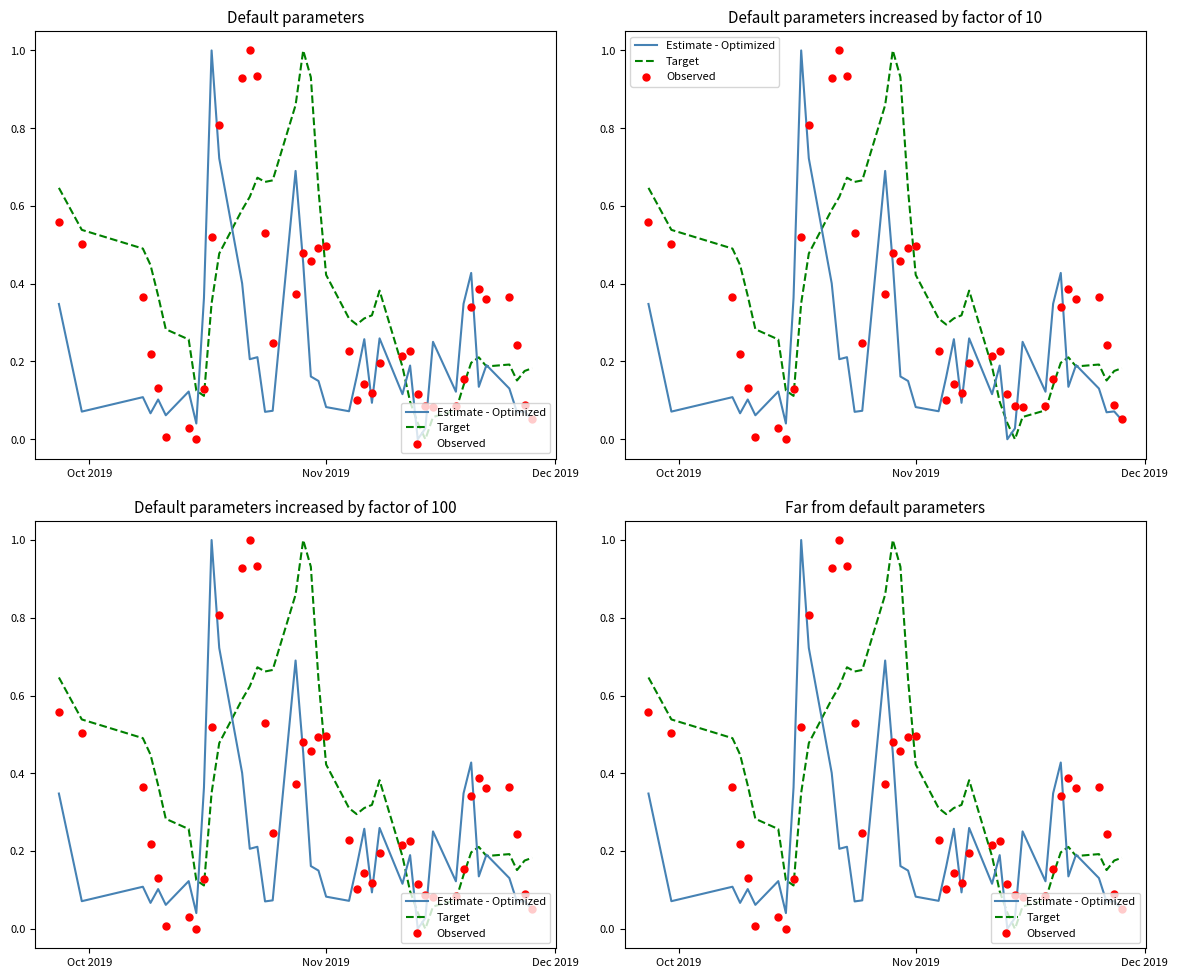

At how many categories does at least one series exceed 0?

40